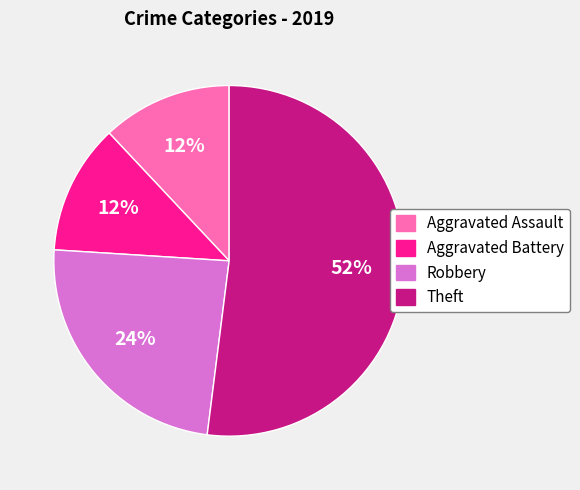

Is it true that Robbery is 24% of the pie?

True